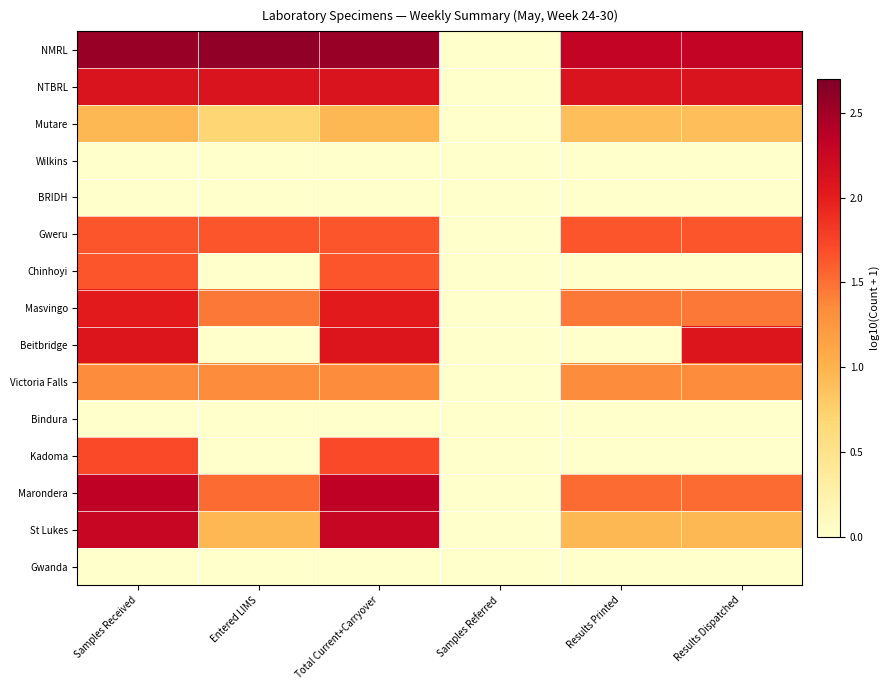

How many categories are shown in the chart?

6